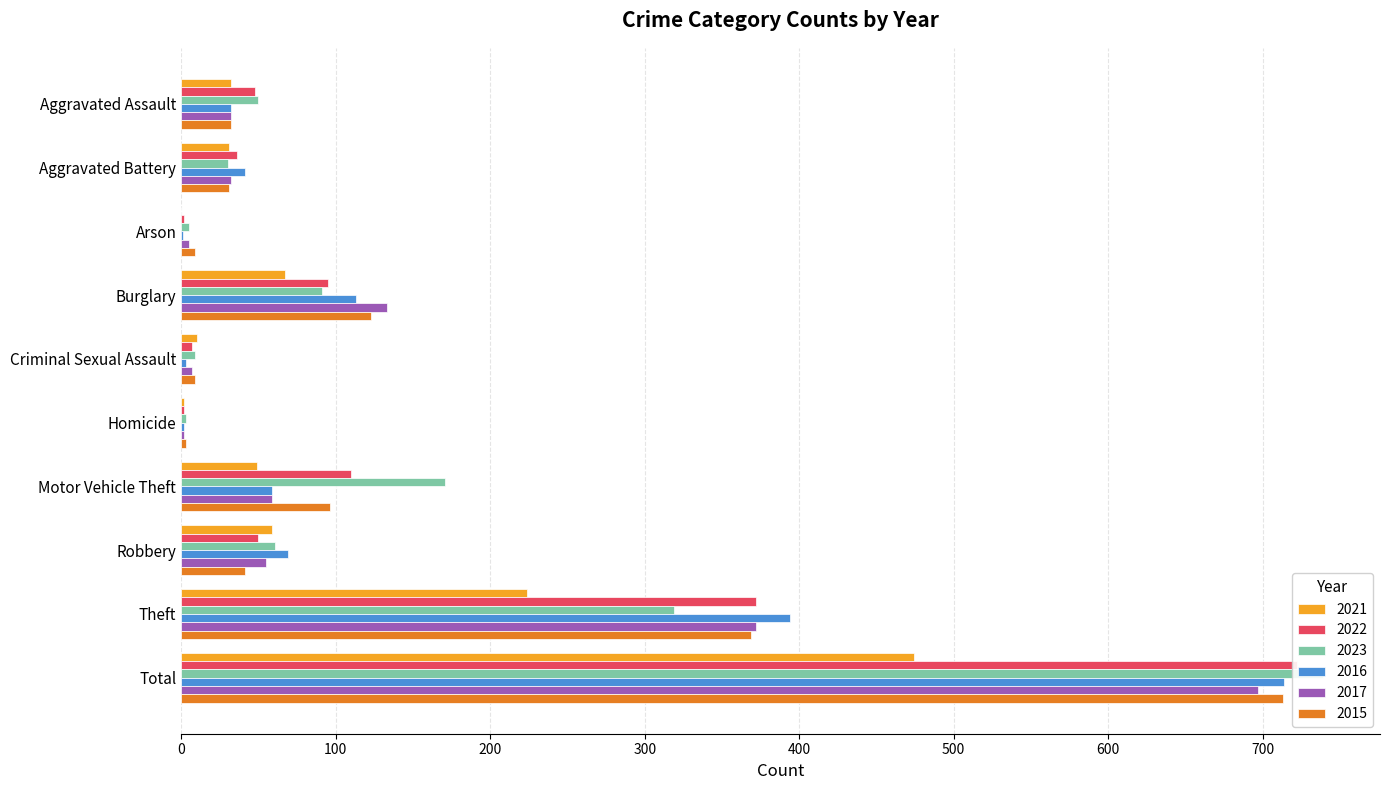

How many data points in 2021 are above 49?

4